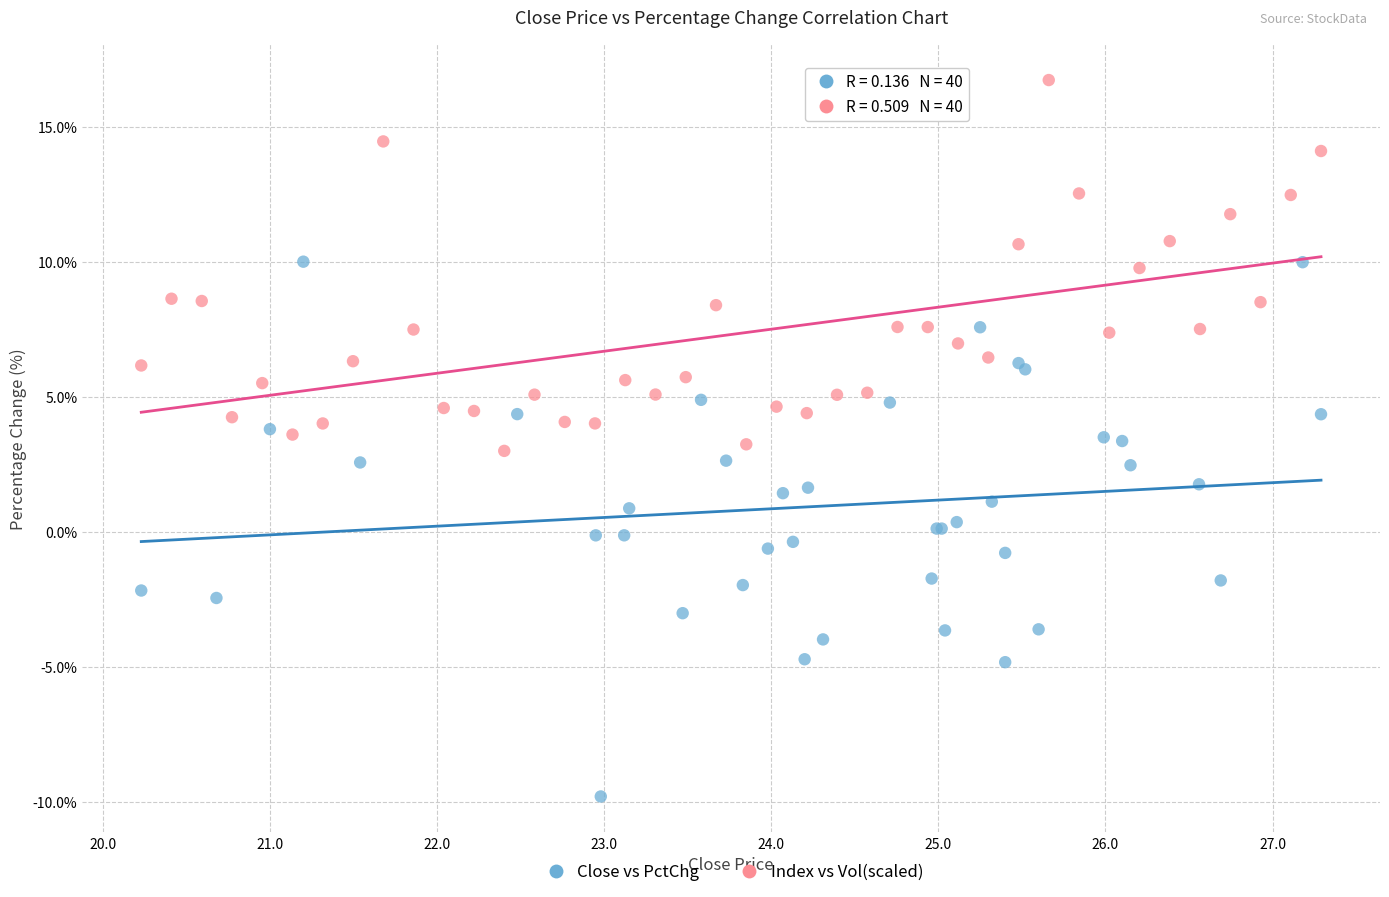

Which series has the largest Y range (max minus min)?

Close vs PctChg